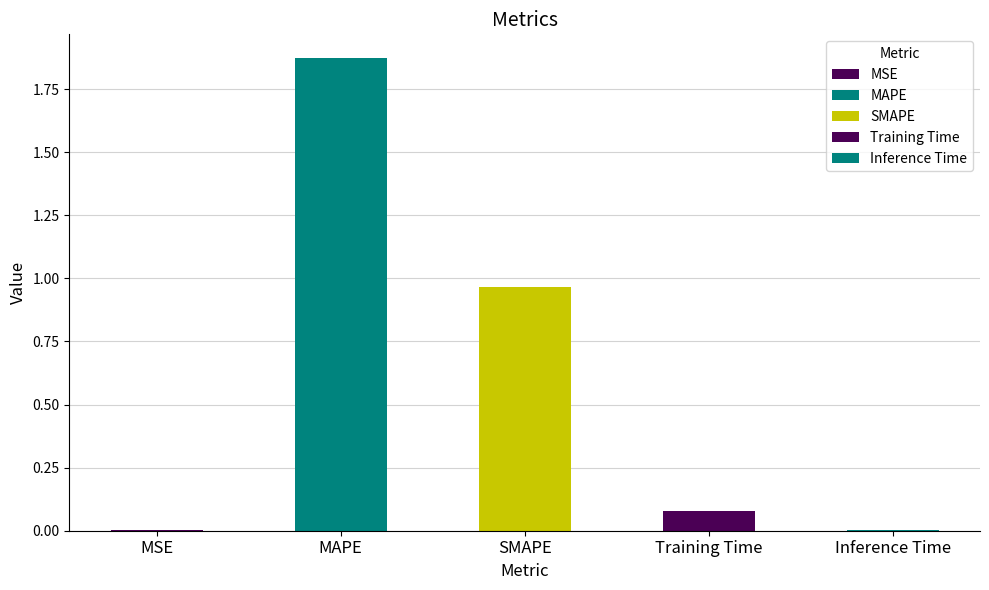

True or false: the data shows 0.5 at SMAPE.

False